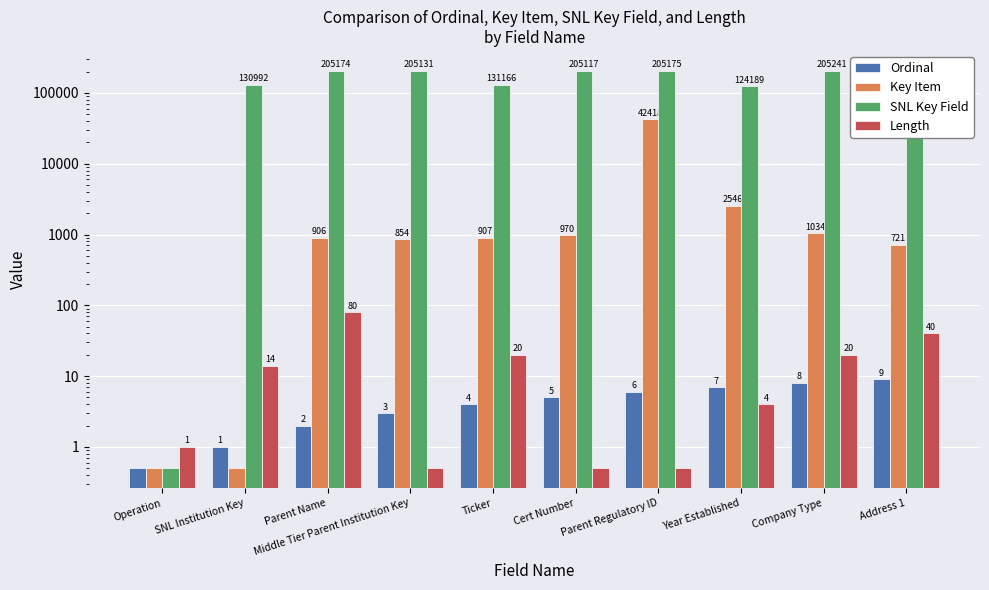

Reading left to right, what are all the values shown in this chart?

Ordinal: Operation=0.5	SNL Institution Key=1.0	Parent Name=2.0	Middle Tier Parent Institution Key=3.0	Ticker=4.0	Cert Number=5.0	Parent Regulatory ID=6.0	Year Established=7.0	Company Type=8.0	Address 1=9.0
Key Item: Operation=0.5	SNL Institution Key=0.5	Parent Name=906.0	Middle Tier Parent Institution Key=854.0	Ticker=907.0	Cert Number=970.0	Parent Regulatory ID=42418.0	Year Established=2546.0	Company Type=1034.0	Address 1=721.0
SNL Key Field: Operation=0.5	SNL Institution Key=130992.0	Parent Name=205174.0	Middle Tier Parent Institution Key=205131.0	Ticker=131166.0	Cert Number=205117.0	Parent Regulatory ID=205175.0	Year Established=124189.0	Company Type=205241.0	Address 1=131172.0
Length: Operation=1.0	SNL Institution Key=14.0	Parent Name=80.0	Middle Tier Parent Institution Key=0.5	Ticker=20.0	Cert Number=0.5	Parent Regulatory ID=0.5	Year Established=4.0	Company Type=20.0	Address 1=40.0